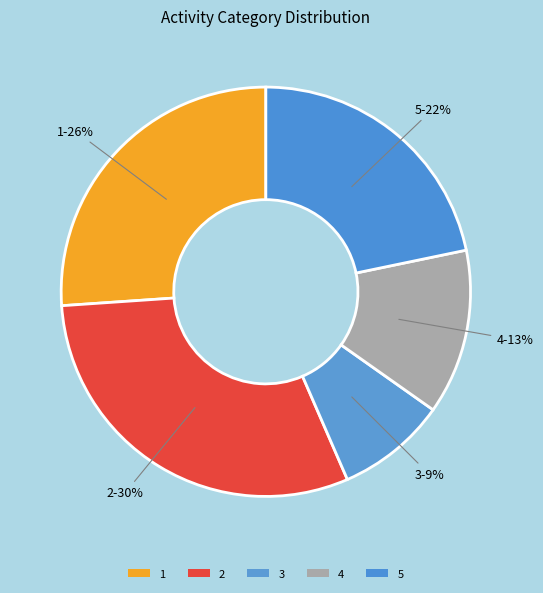

Count the number of slices in the pie.

5